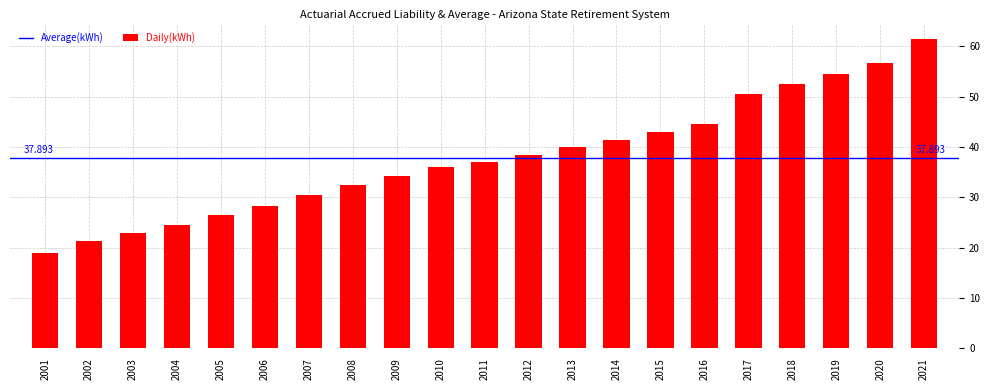

Reading left to right, extract all data points from this chart.

2001=19.0	2002=21.3	2003=22.9	2004=24.5	2005=26.5	2006=28.2	2007=30.4	2008=32.4	2009=34.3	2010=36.1	2011=37.1	2012=38.5	2013=39.9	2014=41.3	2015=43.0	2016=44.5	2017=50.6	2018=52.5	2019=54.6	2020=56.7	2021=61.5